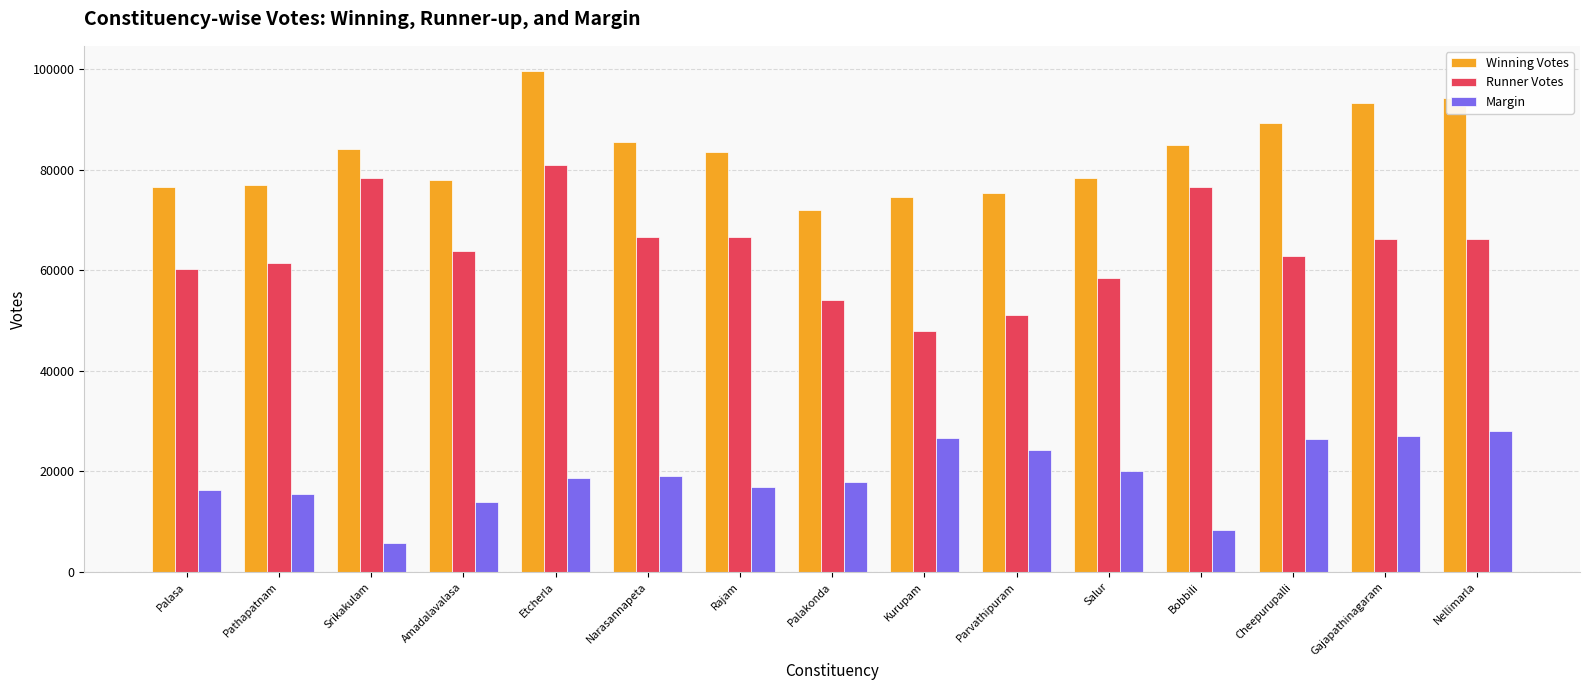

What is the value of the Winning Votes bar at the 9th from the left?

74527